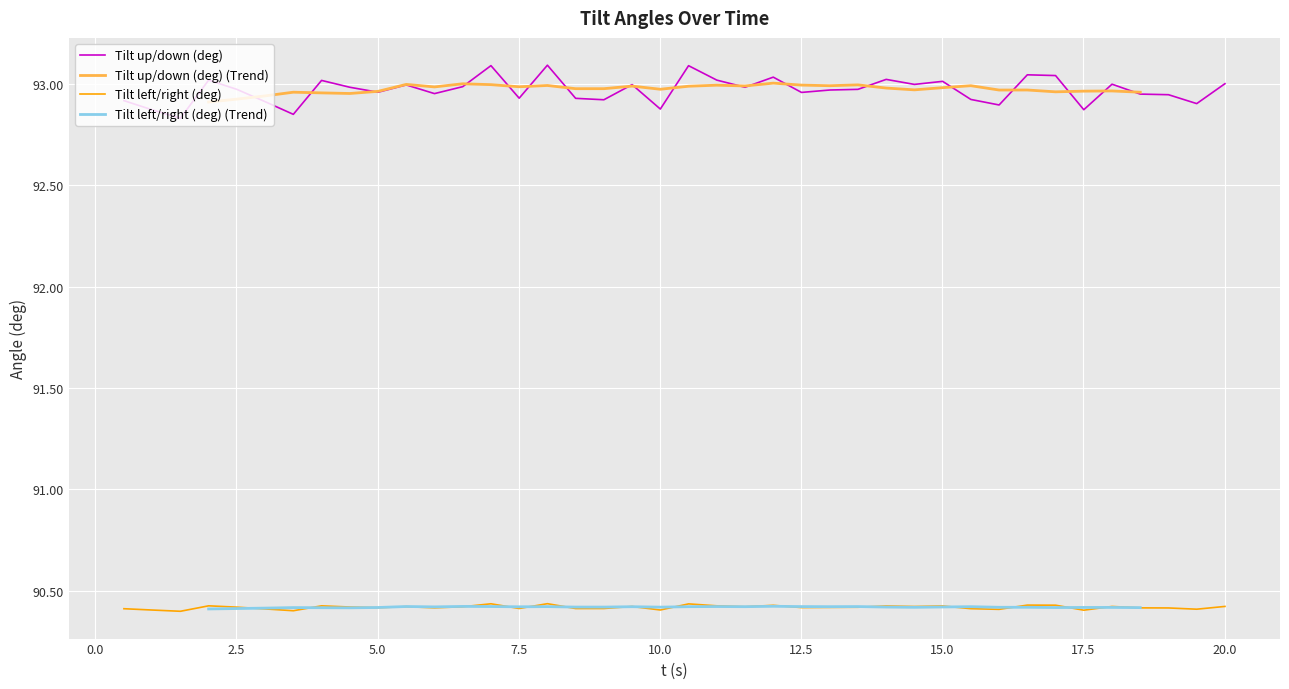

True or false: Tilt left/right (deg) and Tilt up/down (deg) intersect in this chart.

False